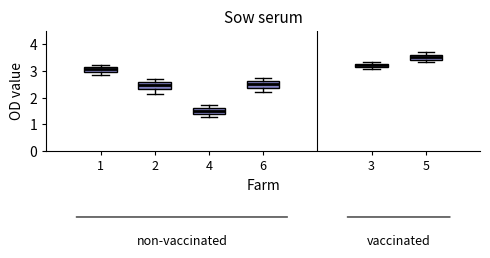

Which box has the highest median line?

5